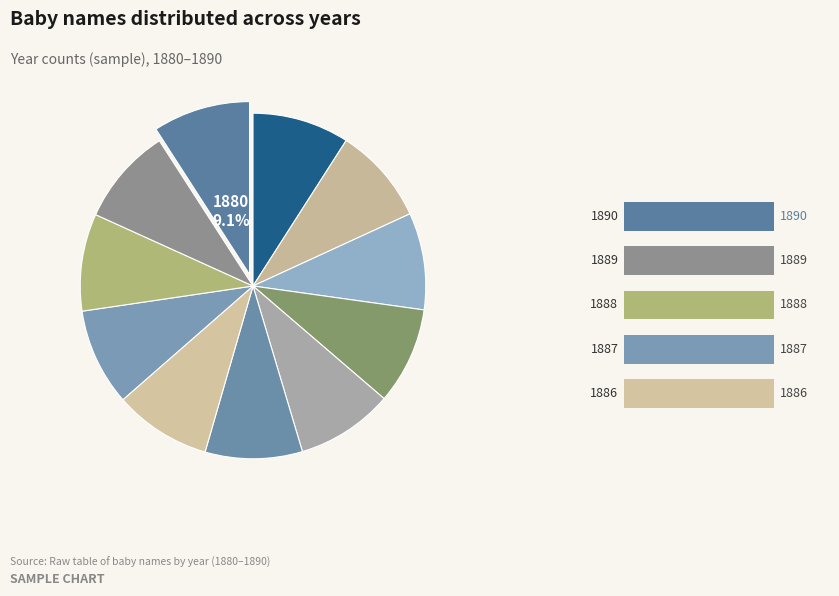

To the nearest percent, what percentage of the pie is 1888?

9%